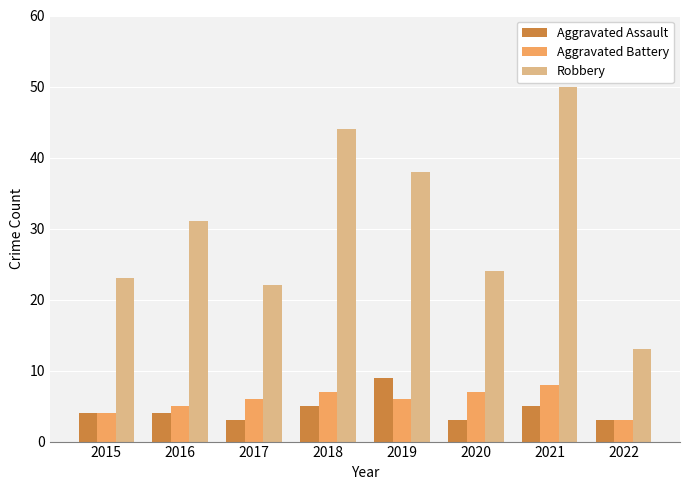

What is the minimum value for Aggravated Battery?

3